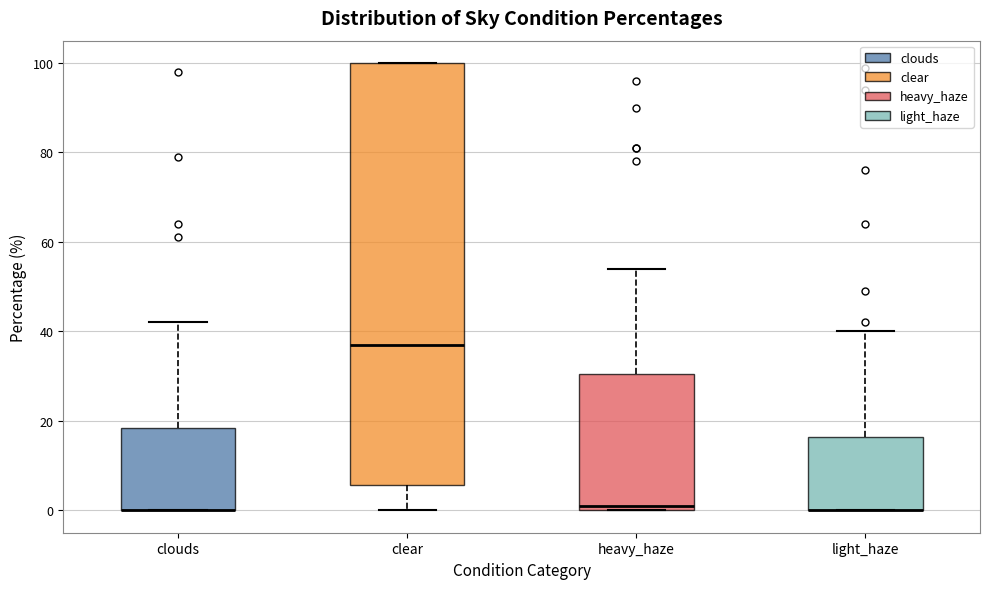

Reading left to right, read every box against the y-axis: the position of its median line, the range the box covers, and the ends of its whiskers. The values are not printed on the chart, so give them approximately, as read against the axis.

clouds: median 0 (drawn on the box's lower edge), box 0 to 18, whiskers 0 to 42
clear: median 38, box 6 to 100, whiskers 0 to 100
heavy_haze: median 2, box 0 to 30, whiskers 0 to 54
light_haze: median 0 (drawn on the box's lower edge), box 0 to 16, whiskers 0 to 40